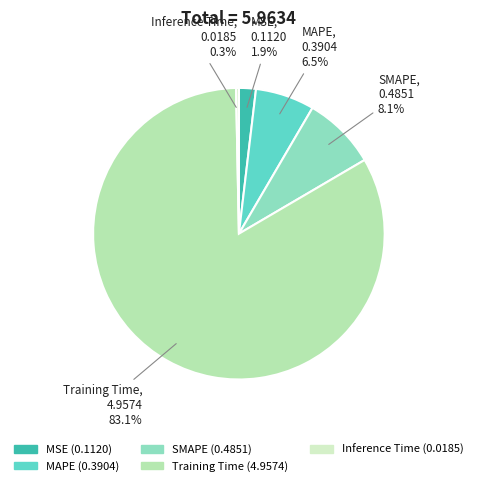

Between MAPE and Inference Time, which is larger?

MAPE